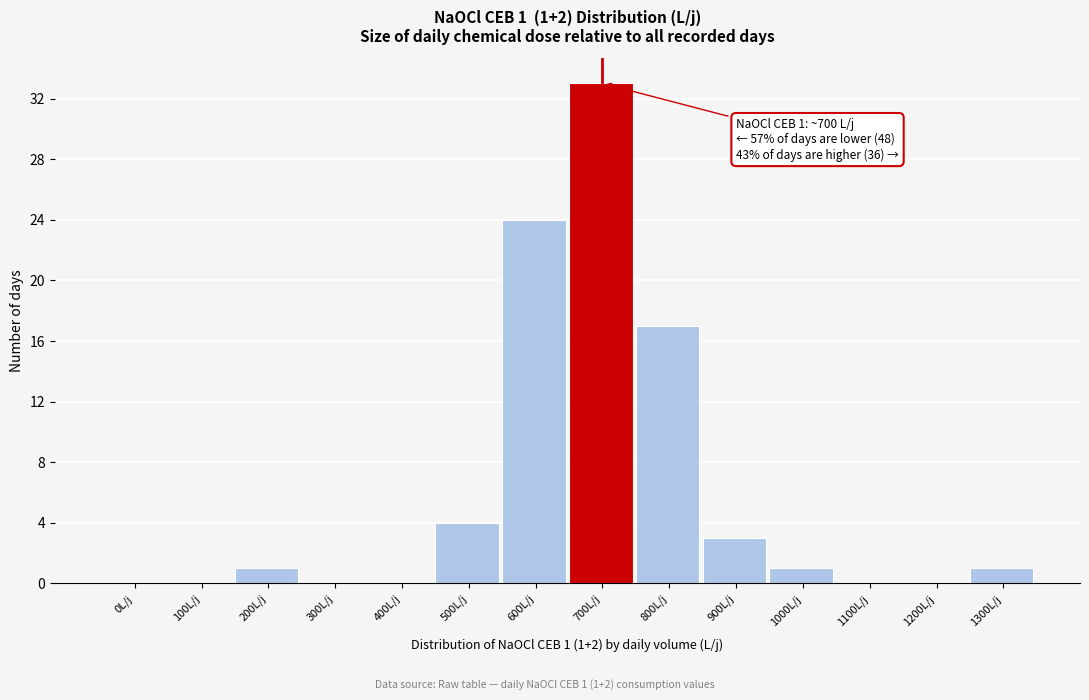

Reading left to right, extract all data points from this chart.

0L/j=0	100L/j=0	200L/j=1	300L/j=0	400L/j=0	500L/j=4	600L/j=24	700L/j=33	800L/j=17	900L/j=3	1000L/j=1	1100L/j=0	1200L/j=0	1300L/j=1